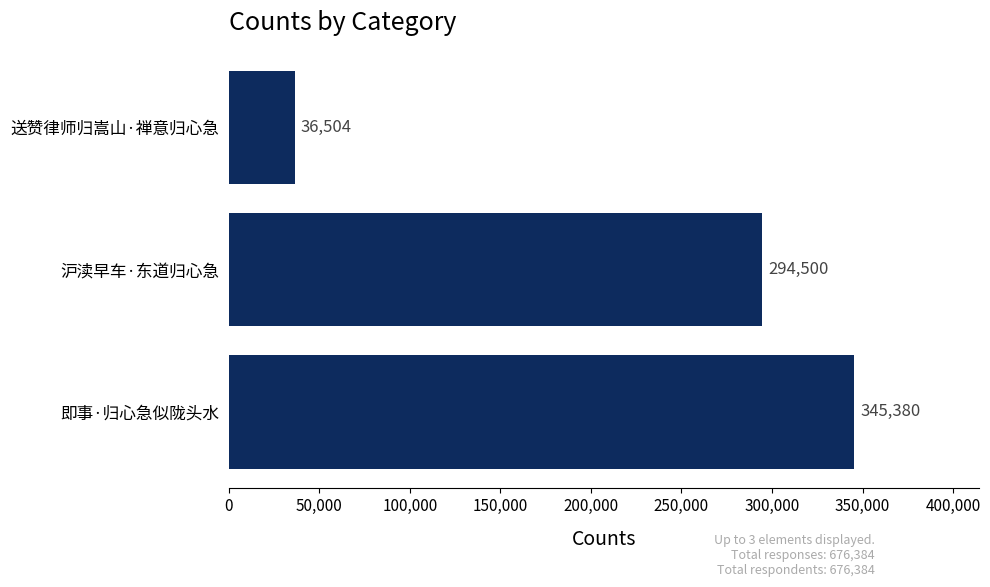

True or false: the data shows 517586 at 即事·归心急似陇头水.

False